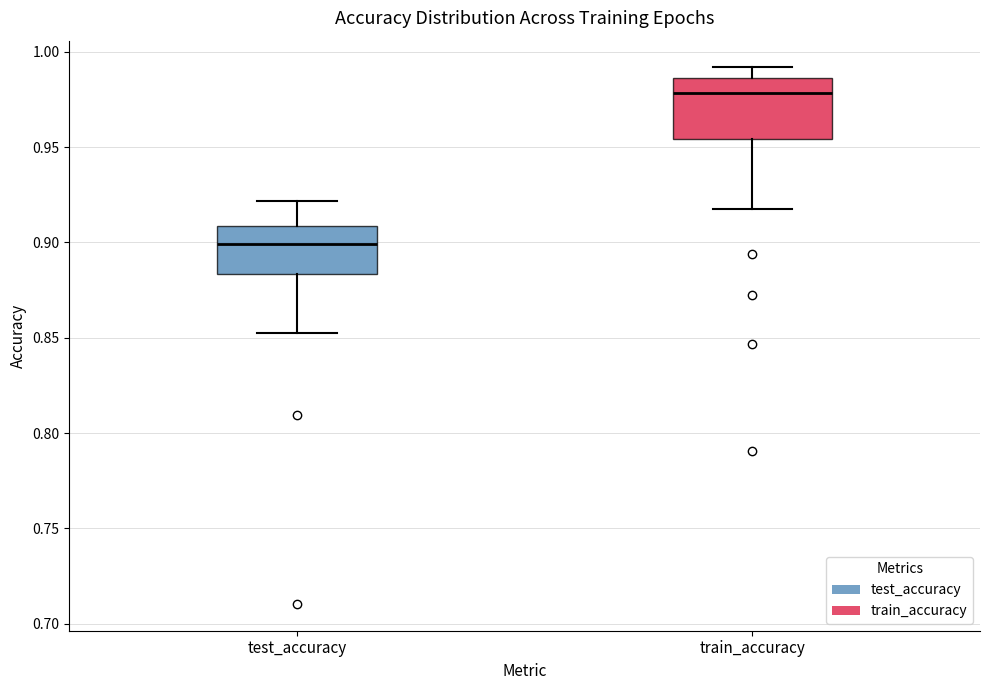

Reading left to right, read every box against the y-axis: the position of its median line, the range the box covers, and the ends of its whiskers. The values are not printed on the chart, so give them approximately, as read against the axis.

test_accuracy: median 0.900, box 0.885 to 0.910, whiskers 0.855 to 0.920
train_accuracy: median 0.980, box 0.955 to 0.985, whiskers 0.920 to 0.990